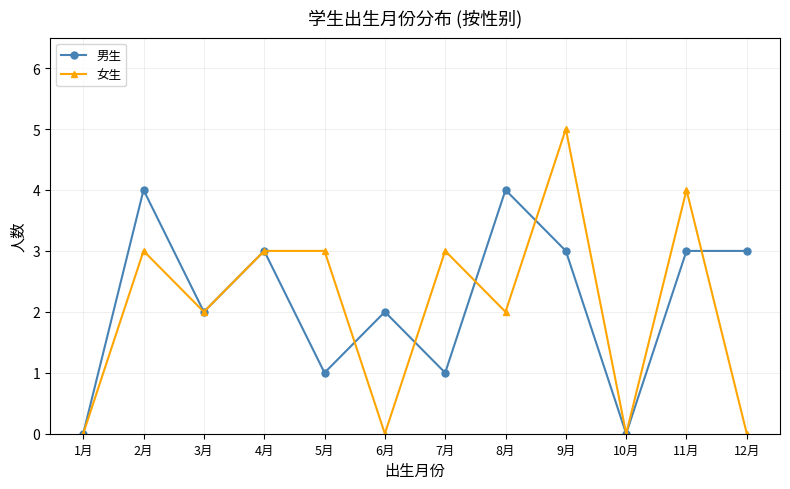

After their last crossing, which series has the higher values: 女生 or 男生?

男生